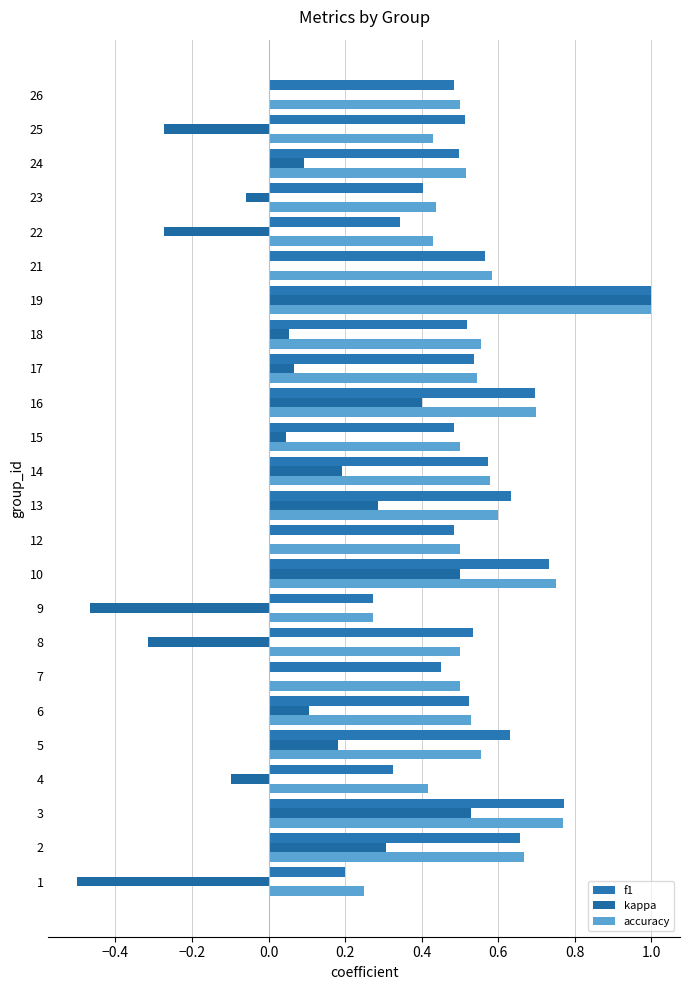

How many data points does each series have?

24